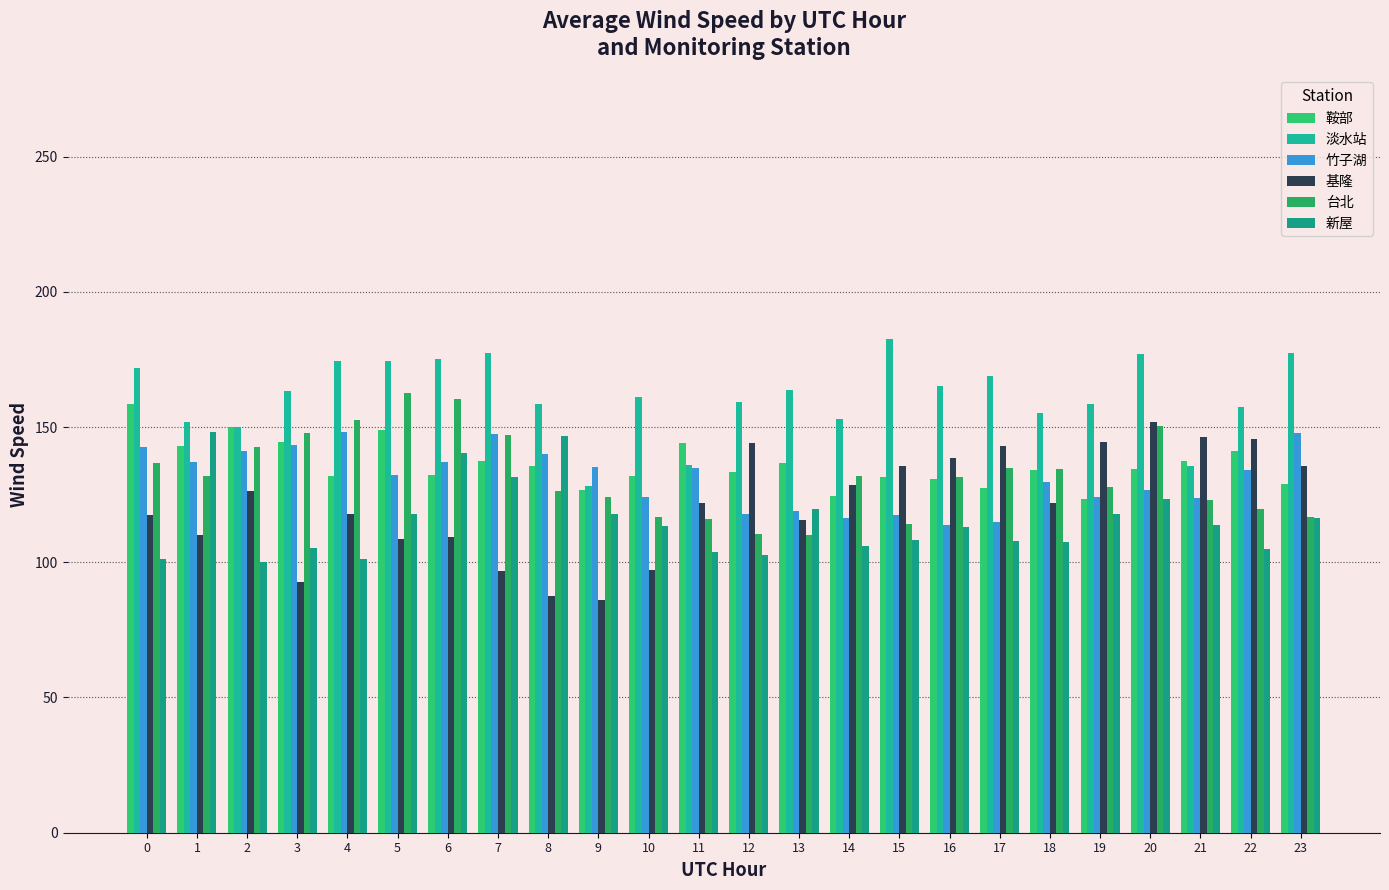

What is the value of the 鞍部 bar at the 6th from the left?

148.8